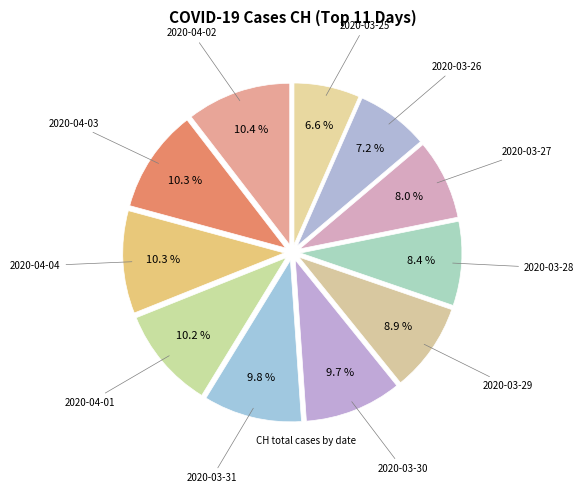

How many segments does this pie chart have?

11